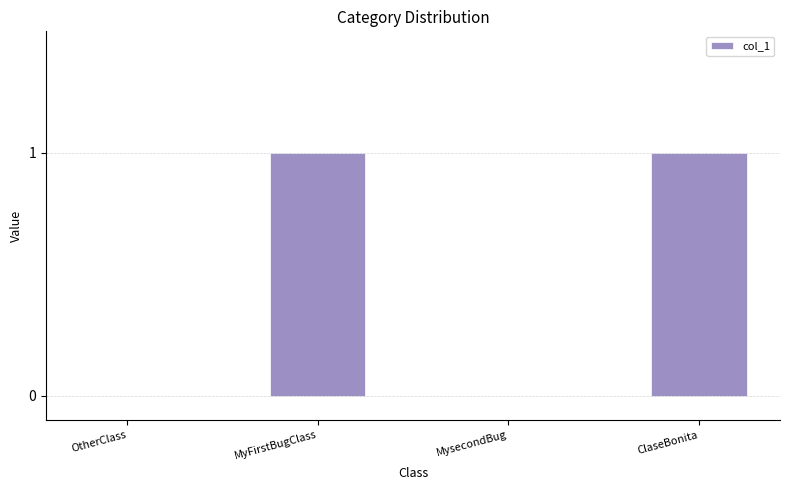

True or false: the data shows -1 at OtherClass.

False